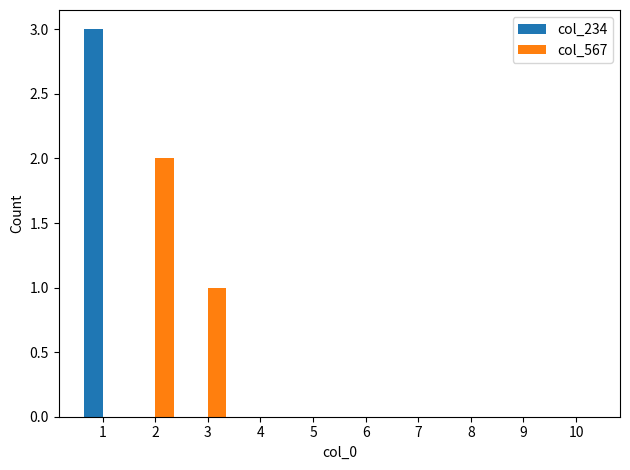

Where is col_567 nearest to the value 1?

3